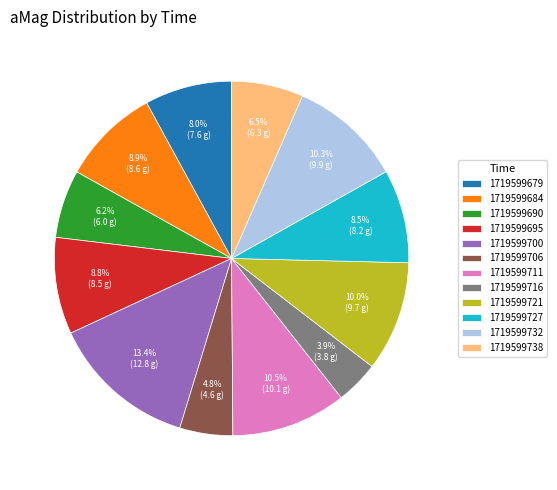

What percentage is the 1719599700 slice, to the nearest percent?

13%